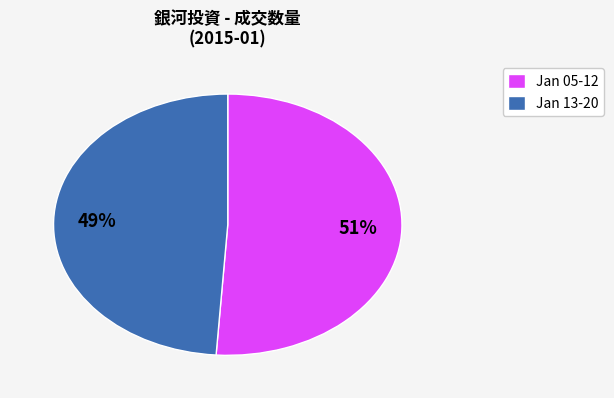

What is the ratio of the value at Jan 05-12 to the value at Jan 13-20?

1.0